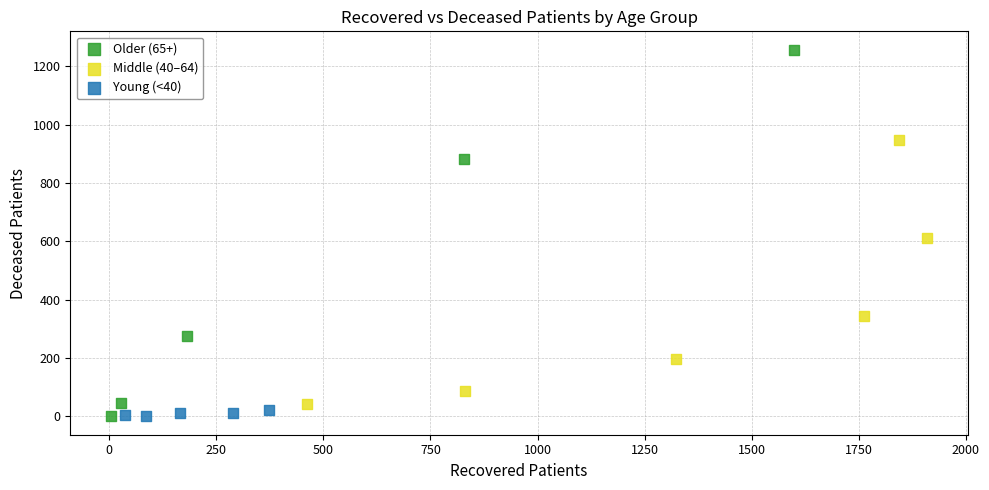

Which series contains the highest Y value?

Older (65+)